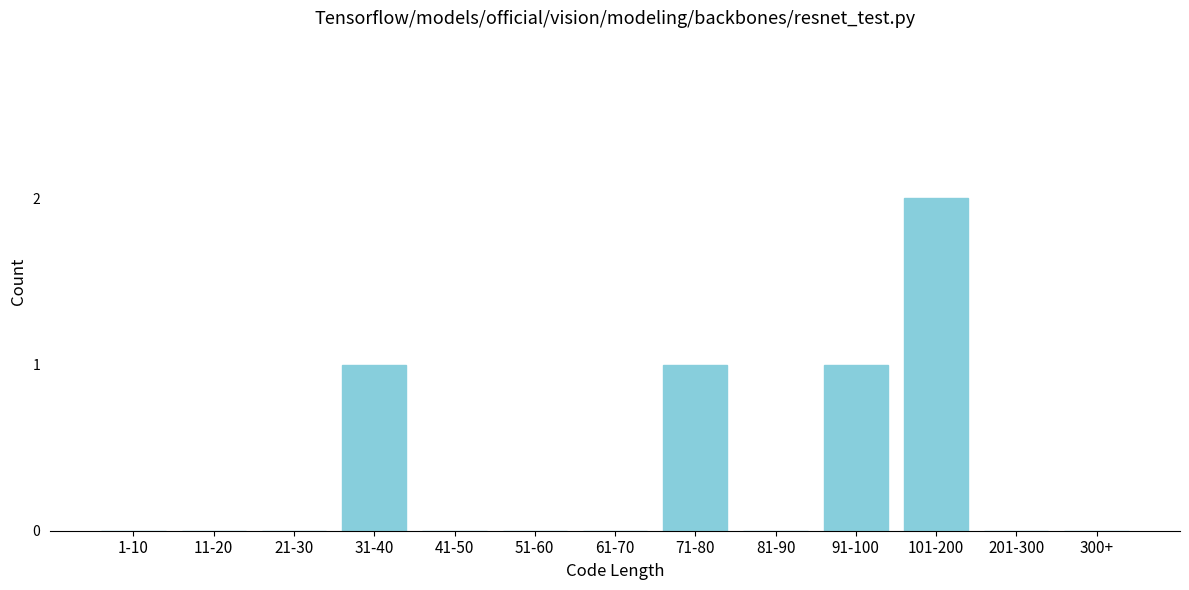

Reading left to right, transcribe all the data shown in this chart.

1-10=0	11-20=0	21-30=0	31-40=1	41-50=0	51-60=0	61-70=0	71-80=1	81-90=0	91-100=1	101-200=2	201-300=0	300+=0